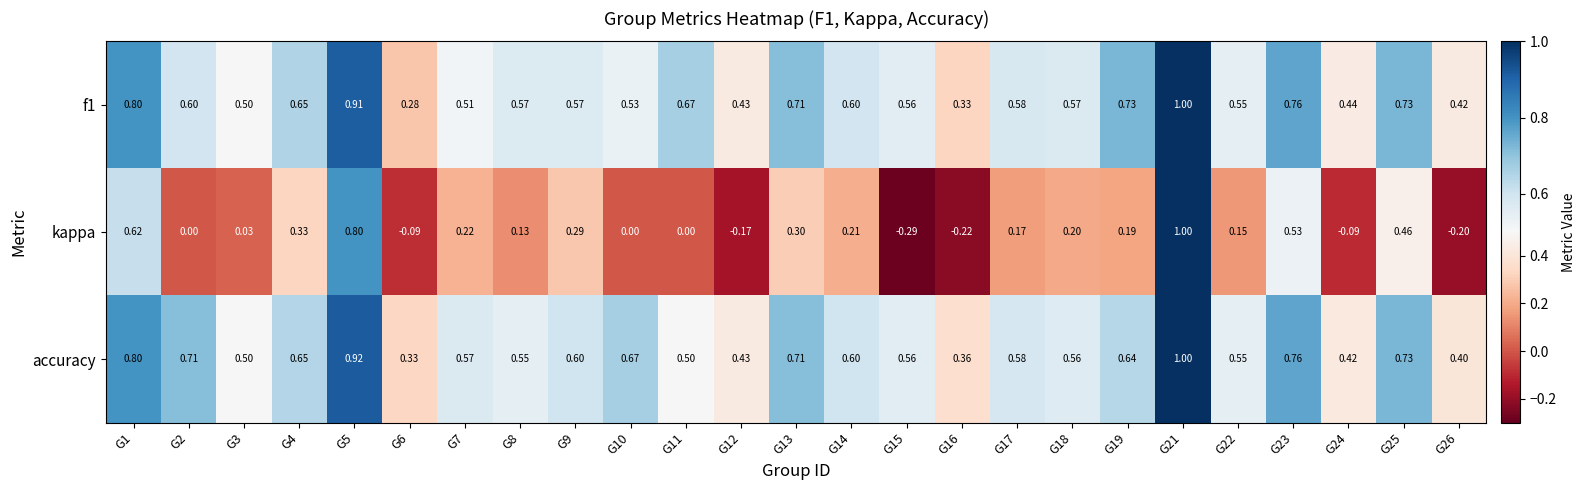

Which series changed the most between G9 and G25?

kappa